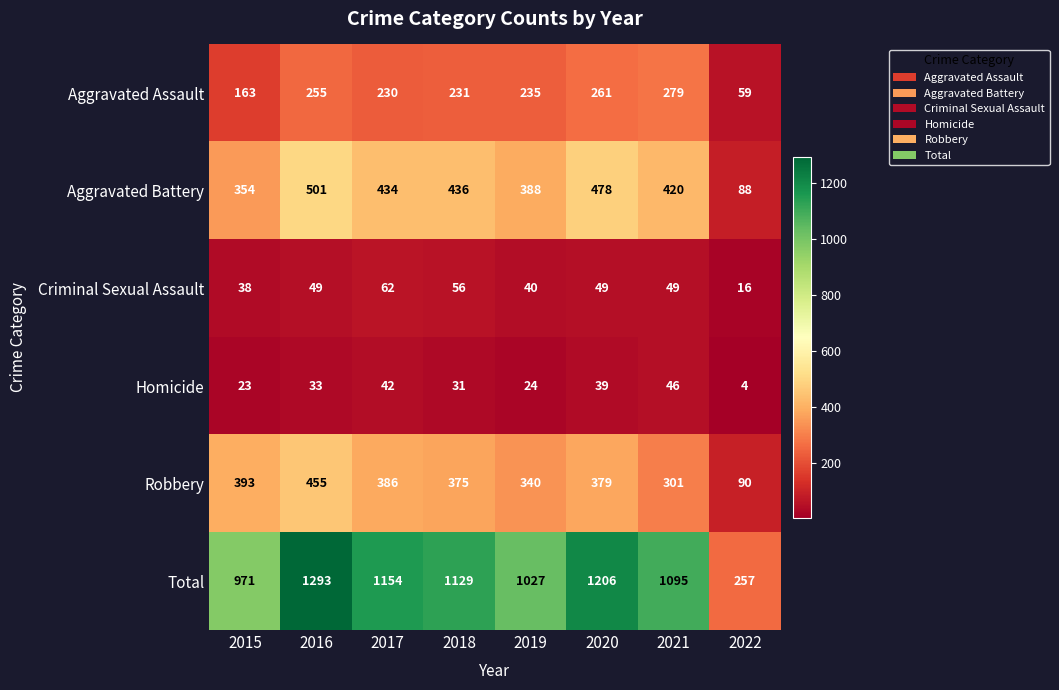

How many series are shown in this chart?

6